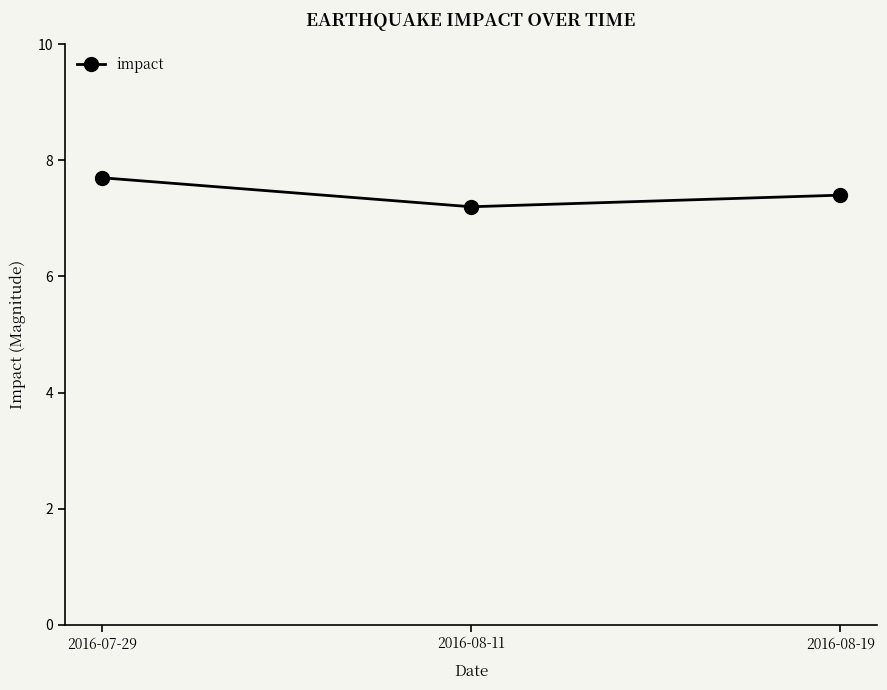

At which category does the chart reach its peak across all series?

2016-07-29